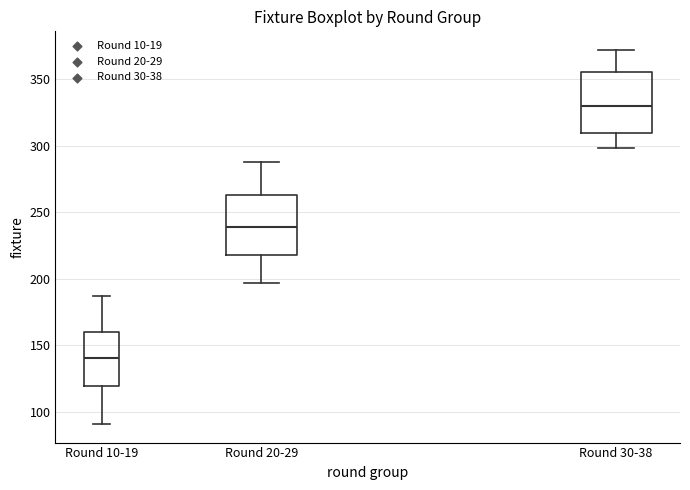

Which box's median line is the highest?

Round 30-38